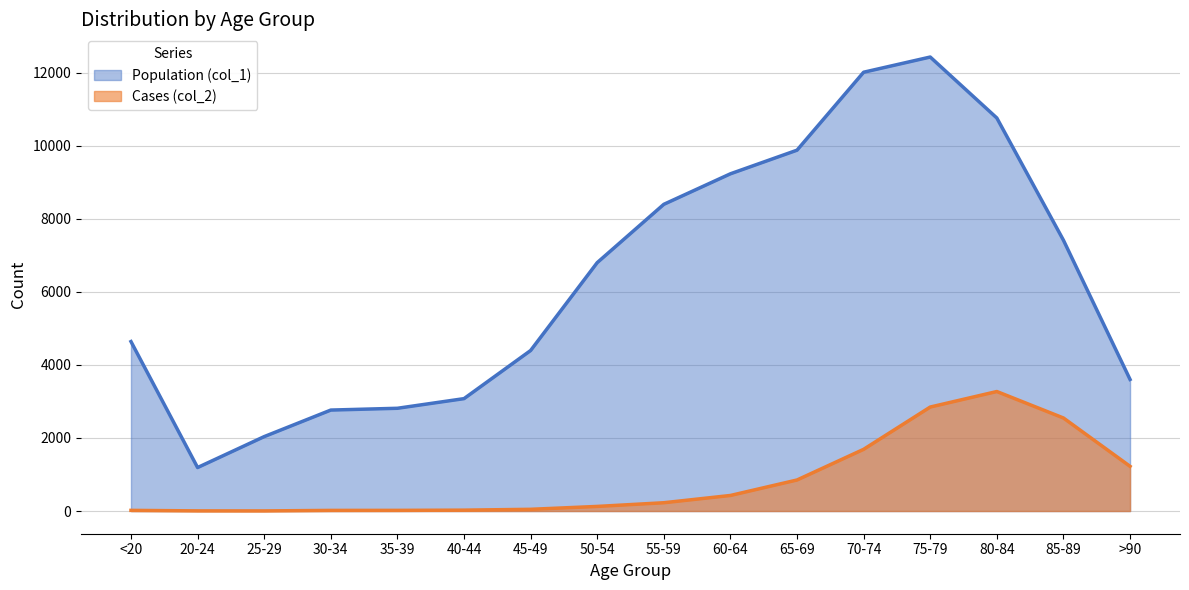

True or false: Population (col_1) and Cases (col_2) cross at least once.

False